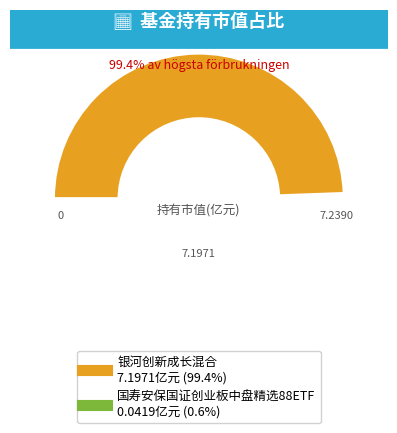

Between 银河创新成长混合 and 国寿安保国证创业板中盘精选88ETF, which is larger?

银河创新成长混合